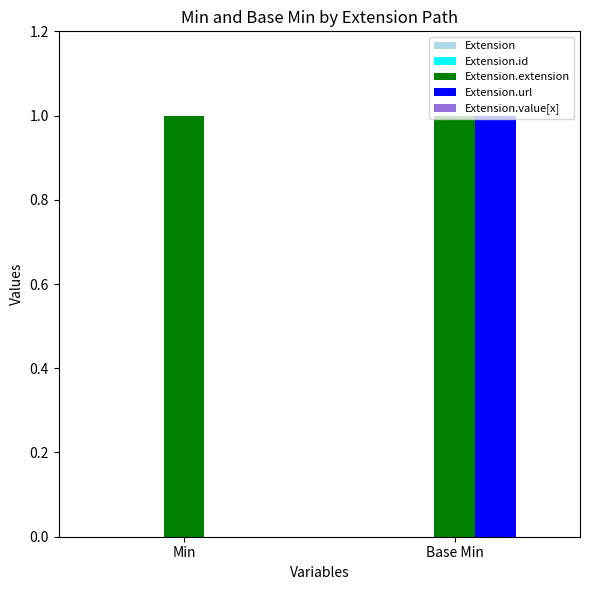

Which series changed the most between Min and Base Min?

Extension.url